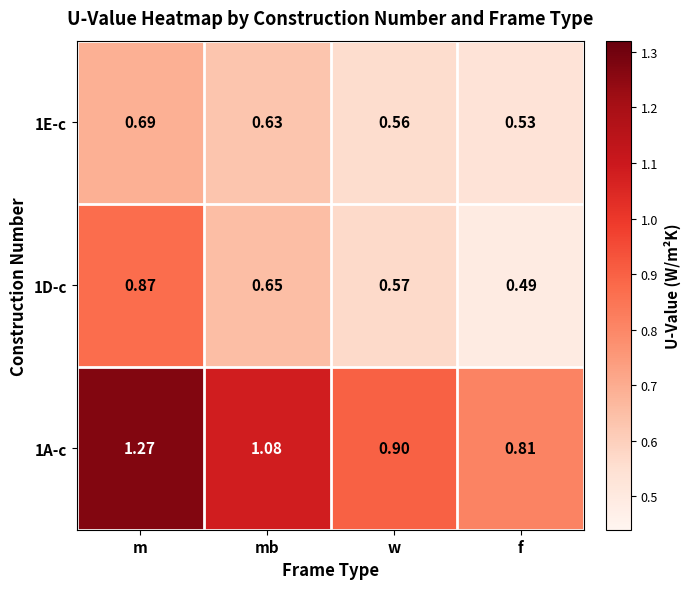

What is the total value across all series at w?

2.0